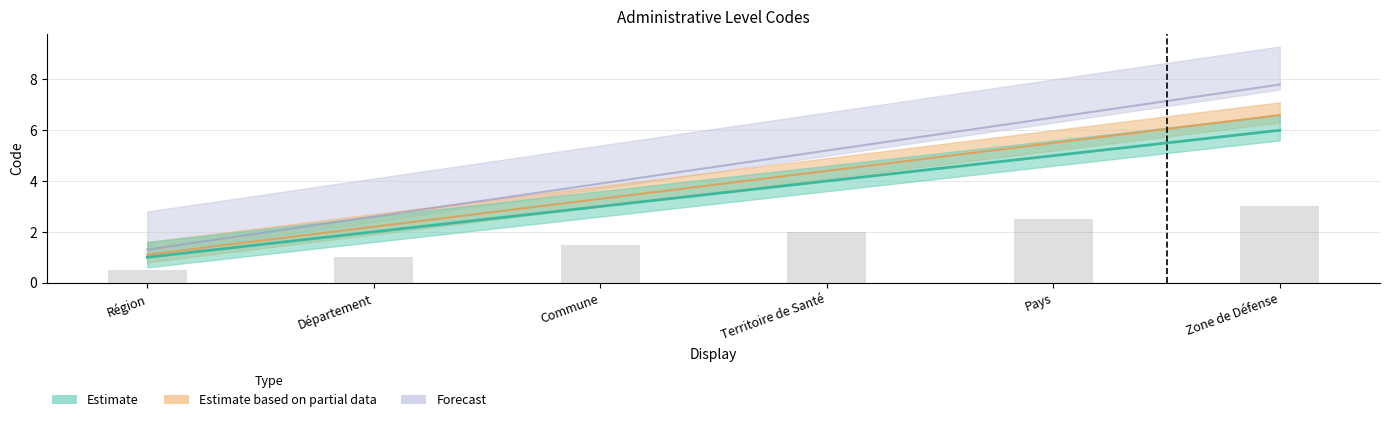

Where is the data nearest to the value 3?

Commune